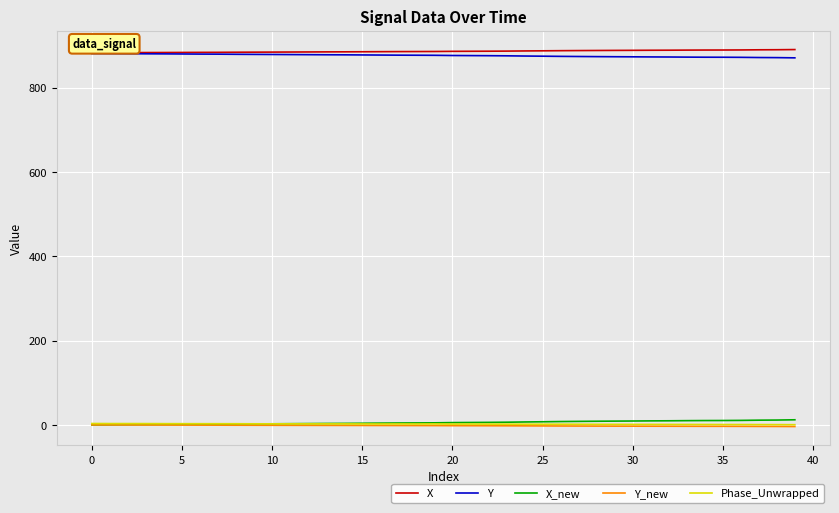

True or false: X and Phase_Unwrapped cross at least once.

False